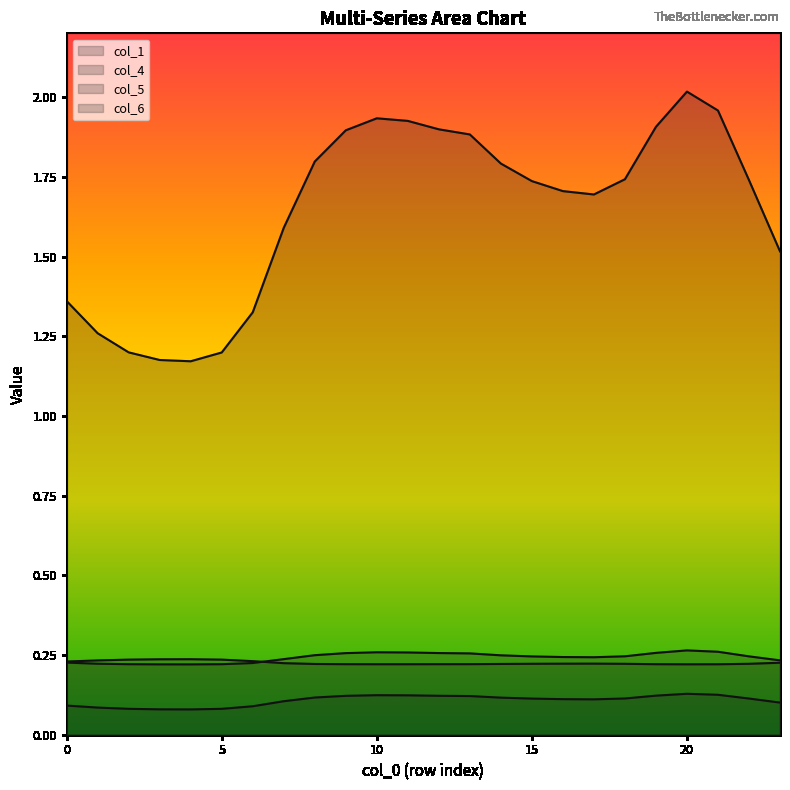

What is the sum of all col_1 values?

2.6